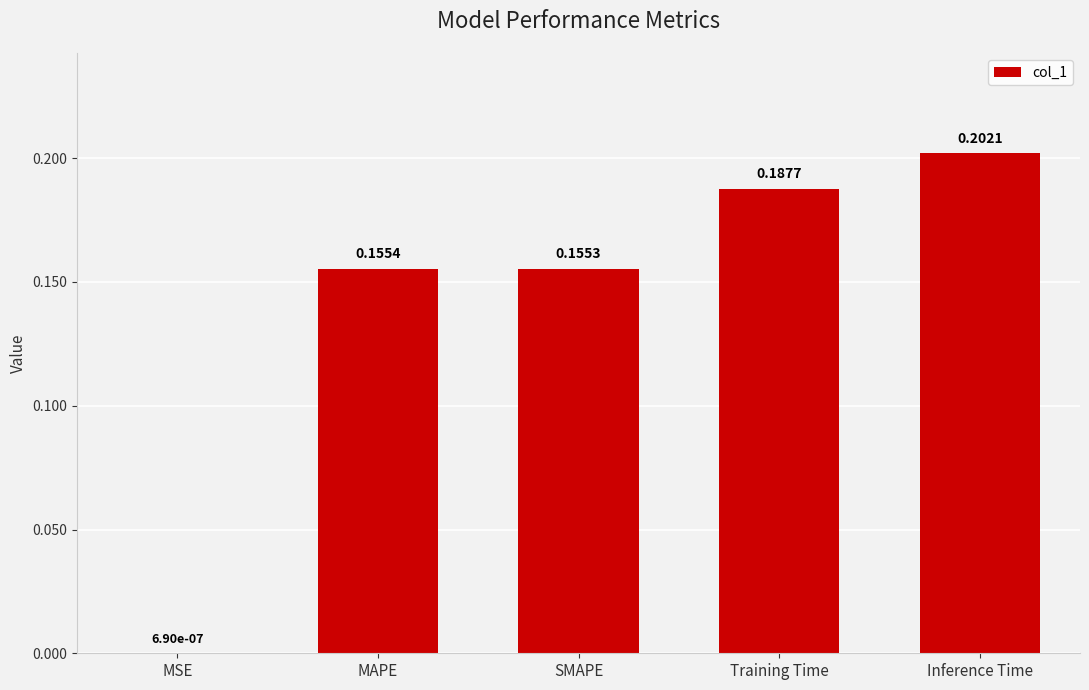

At which category does the chart reach its peak across all series?

Inference Time